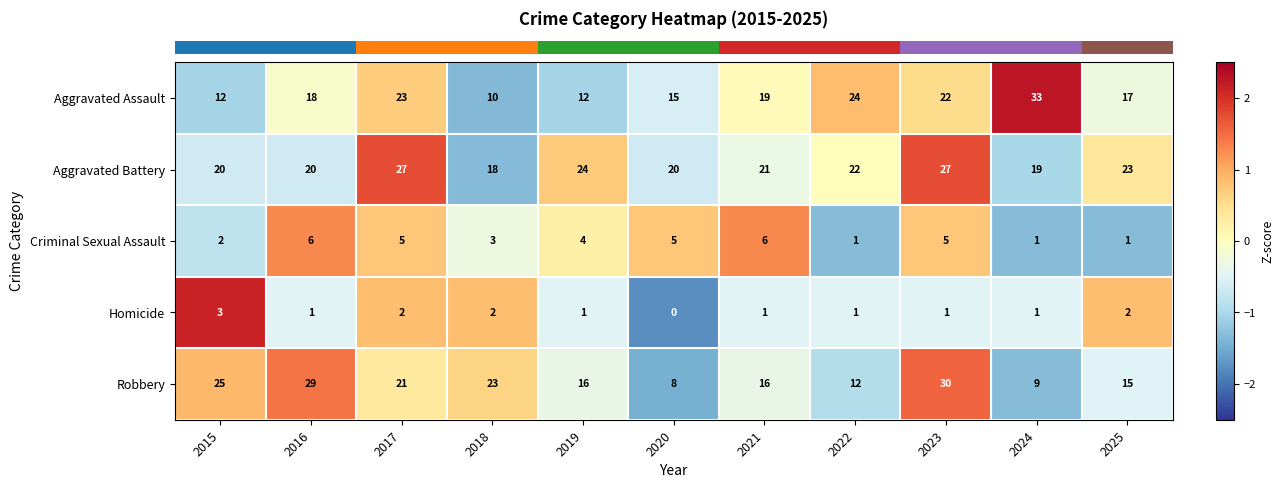

At which label does Homicide reach its peak?

2015